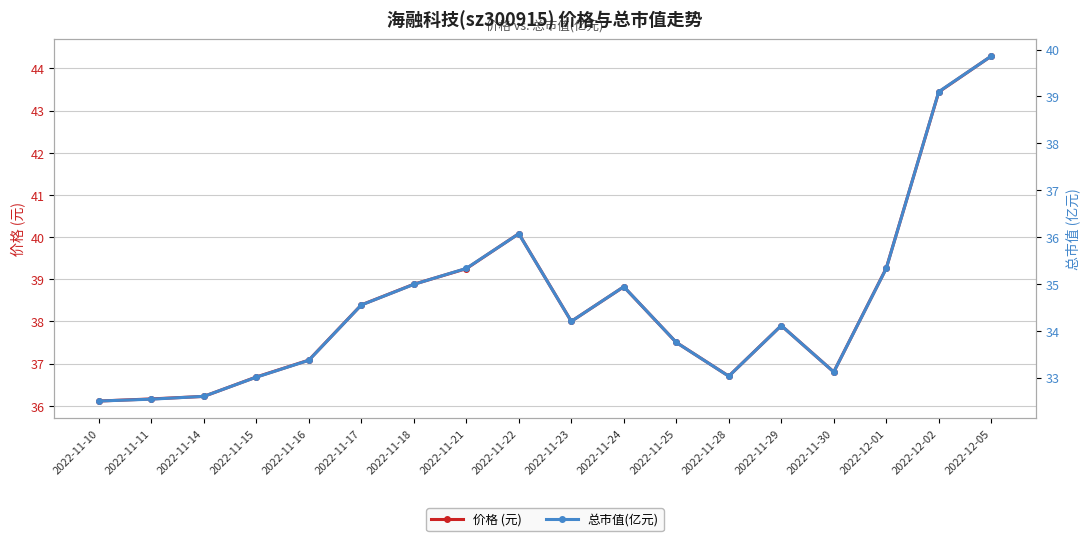

At how many categories does at least one series exceed 42?

2